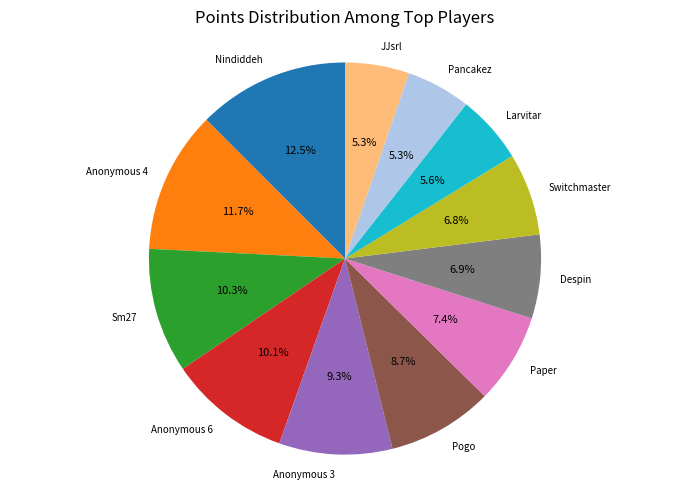

Is there a majority slice in this chart?

No